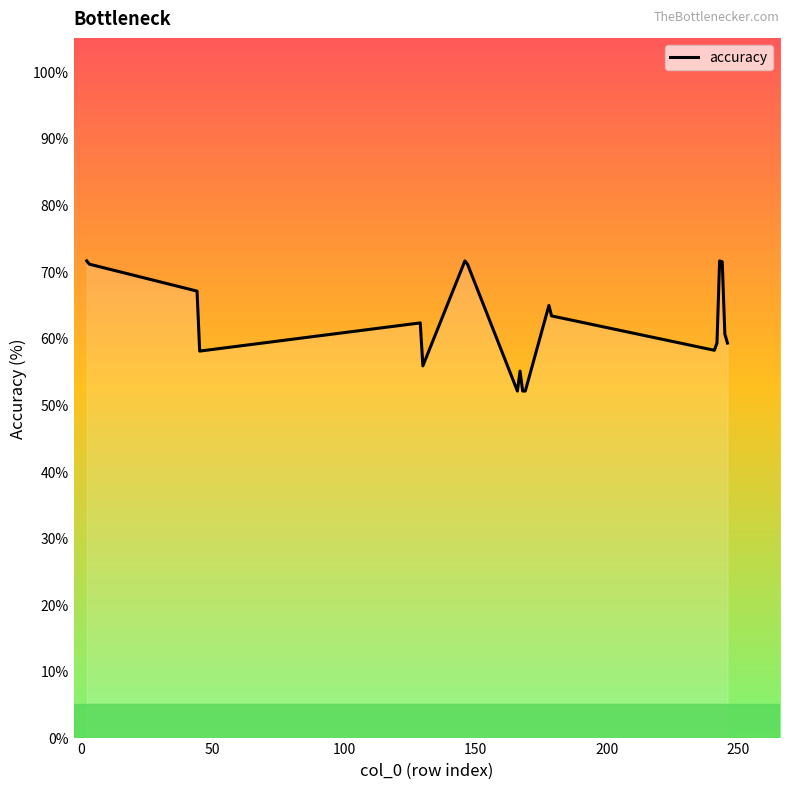

What is the difference between the maximum and minimum values?

19.5